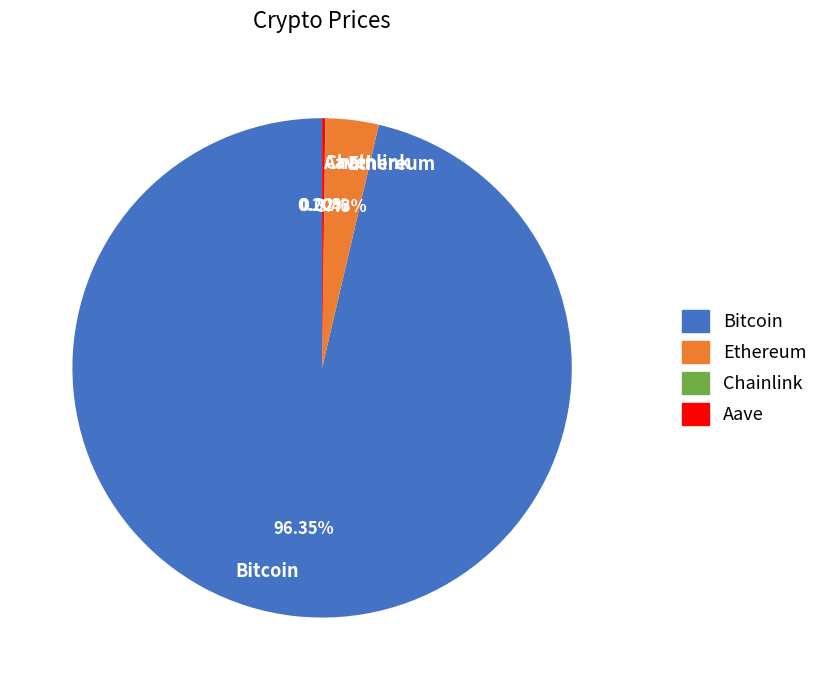

Which category has the biggest portion of the pie?

Bitcoin